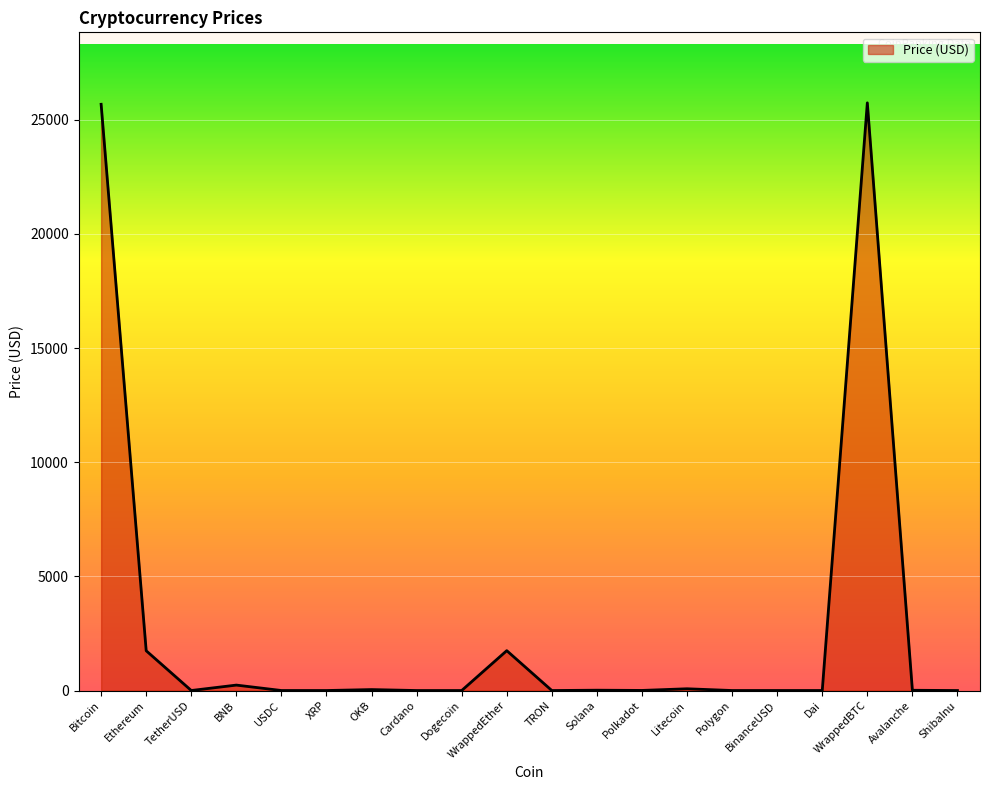

What is the difference between the maximum and minimum values?

25742.9